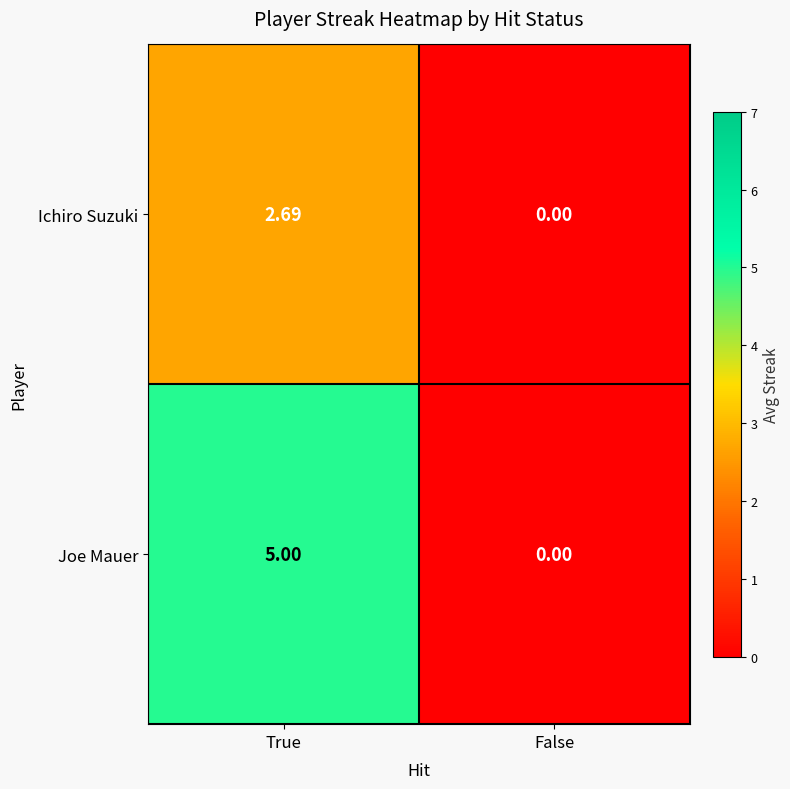

Where is Joe Mauer nearest to the value 2?

False